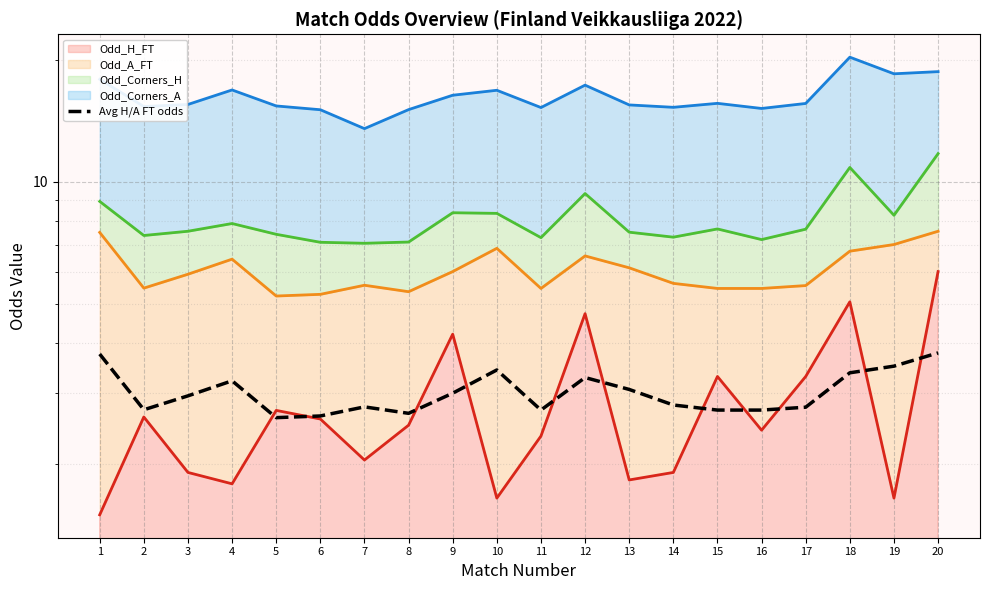

At 17, list the series in order from largest to smallest.

Odd_Corners_A line, Odd_Corners_H line, Odd_A_FT line, Odd_H_FT line, Avg H/A FT odds